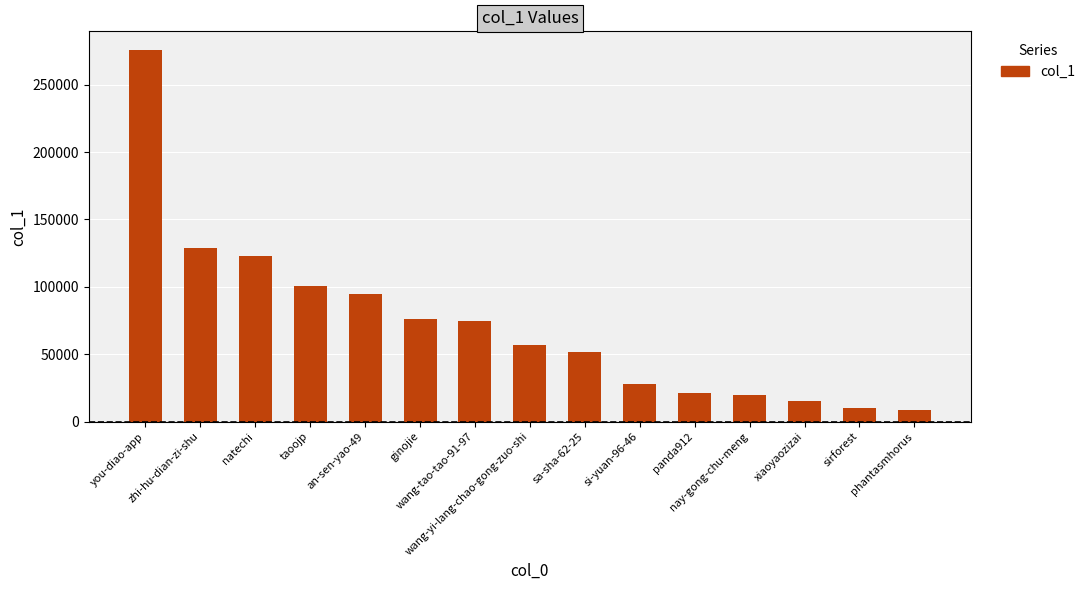

What is the change in value from zhi-hu-dian-zi-shu to sirforest?

-118819